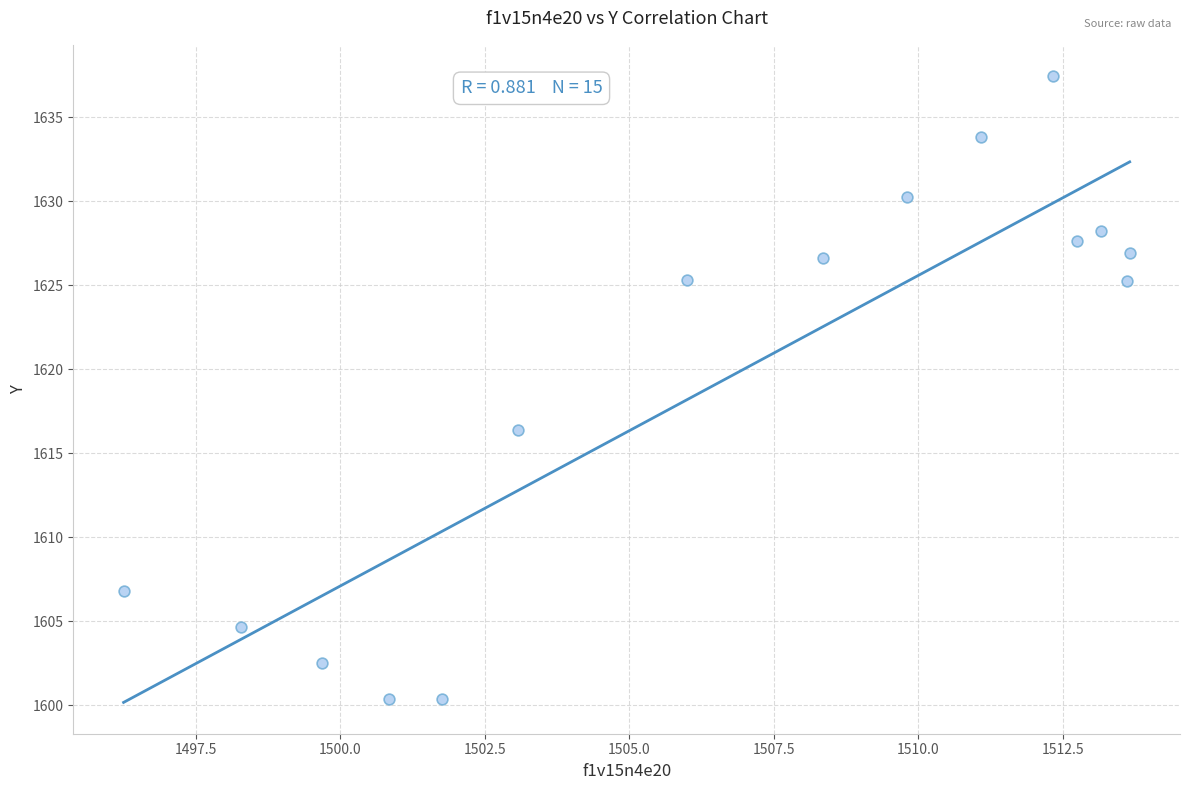

What is the range of X values (max minus min)?

17.4